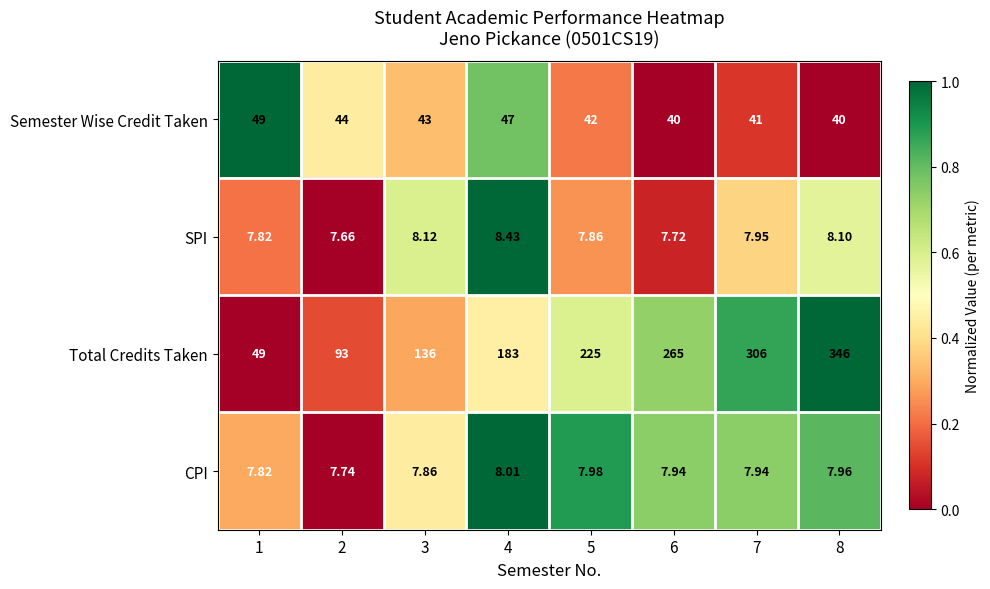

Is the value of CPI at 6 greater than the value of SPI at 5?

Yes